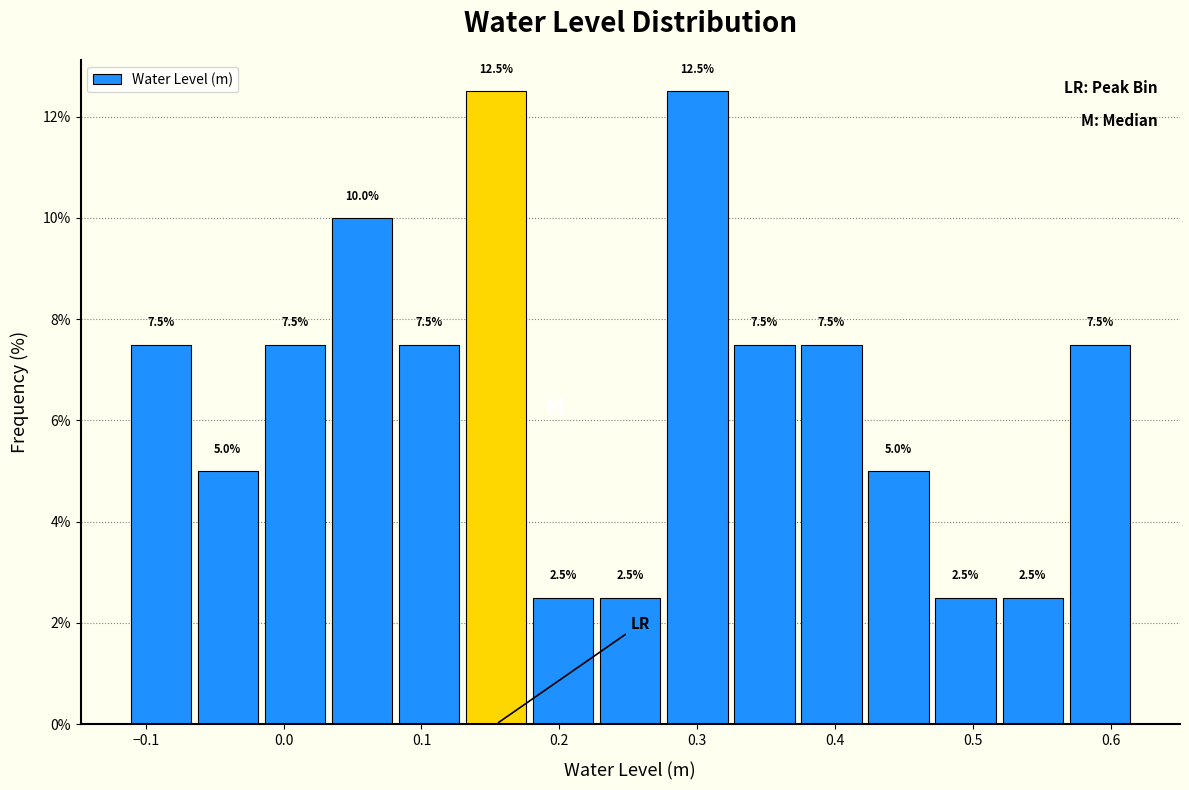

Reading left to right, list every bar in this chart as the range it spans on the x-axis followed by its height. The bar edges are not printed on the chart, so give them approximately, as read against the axis.

-0.11 to -0.06: 7.5
-0.06 to -0.02: 5.0
-0.02 to 0.03: 7.5
0.03 to 0.08: 10.0
0.08 to 0.13: 7.5
0.13 to 0.18: 12.5
0.18 to 0.23: 2.5
0.23 to 0.28: 2.5
0.28 to 0.32: 12.5
0.32 to 0.37: 7.5
0.37 to 0.42: 7.5
0.42 to 0.47: 5.0
0.47 to 0.52: 2.5
0.52 to 0.57: 2.5
0.57 to 0.62: 7.5